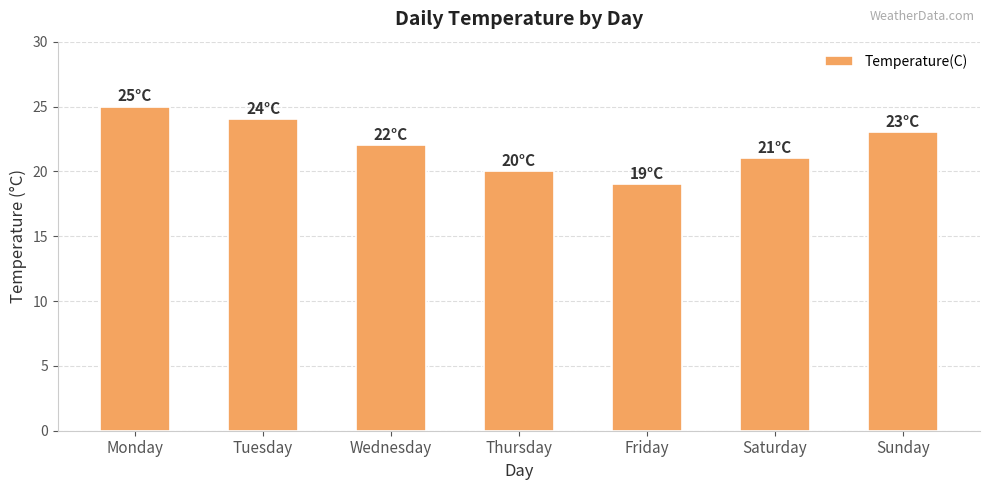

What is the average value?

22